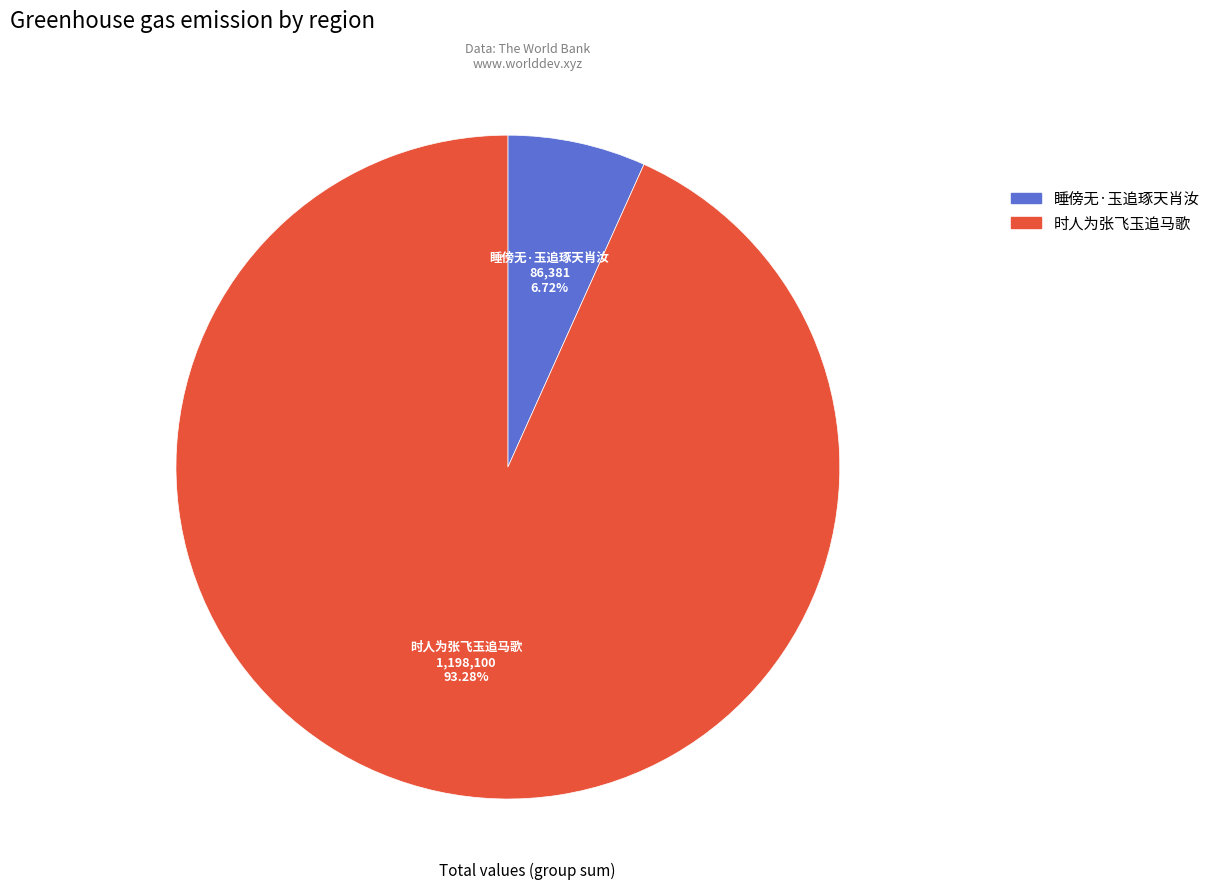

Do 时人为张飞玉追马歌 and 睡傍无·玉追琢天肖汝 together represent more than half of the pie?

Yes